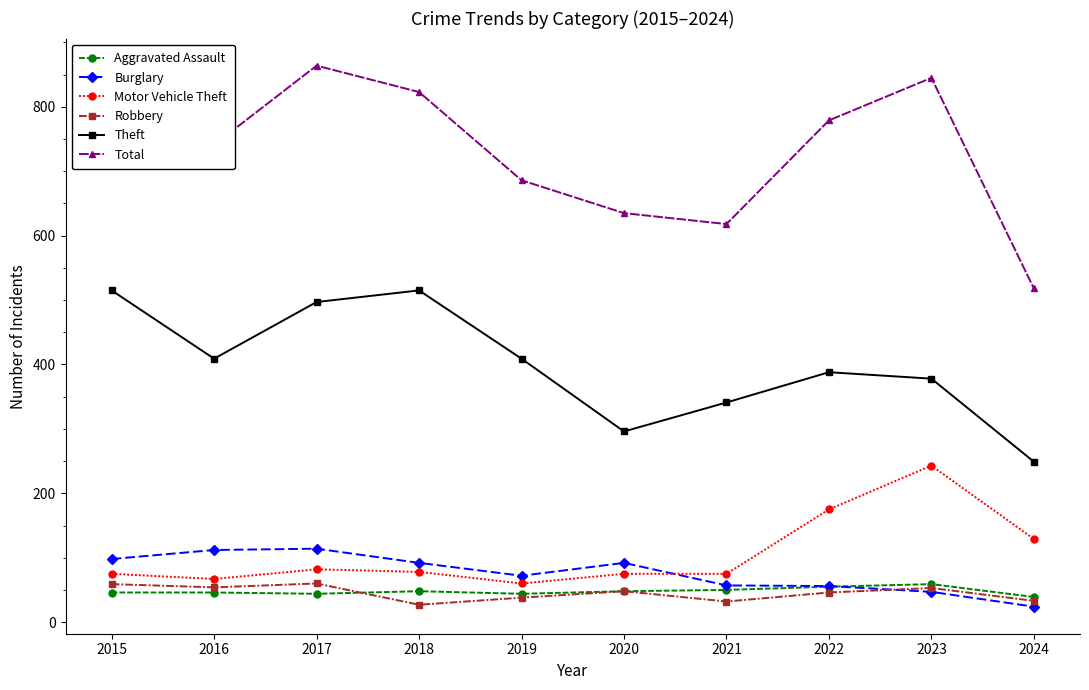

What is the difference between the maximum and second lowest values in the Robbery series?

28